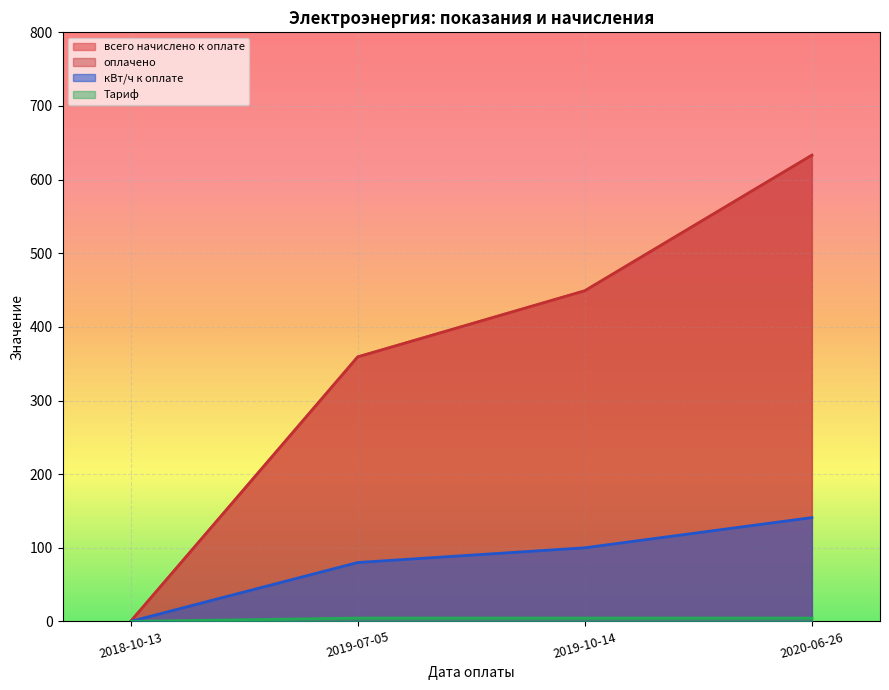

What is the label of the 3rd point from the right?

2019-07-05